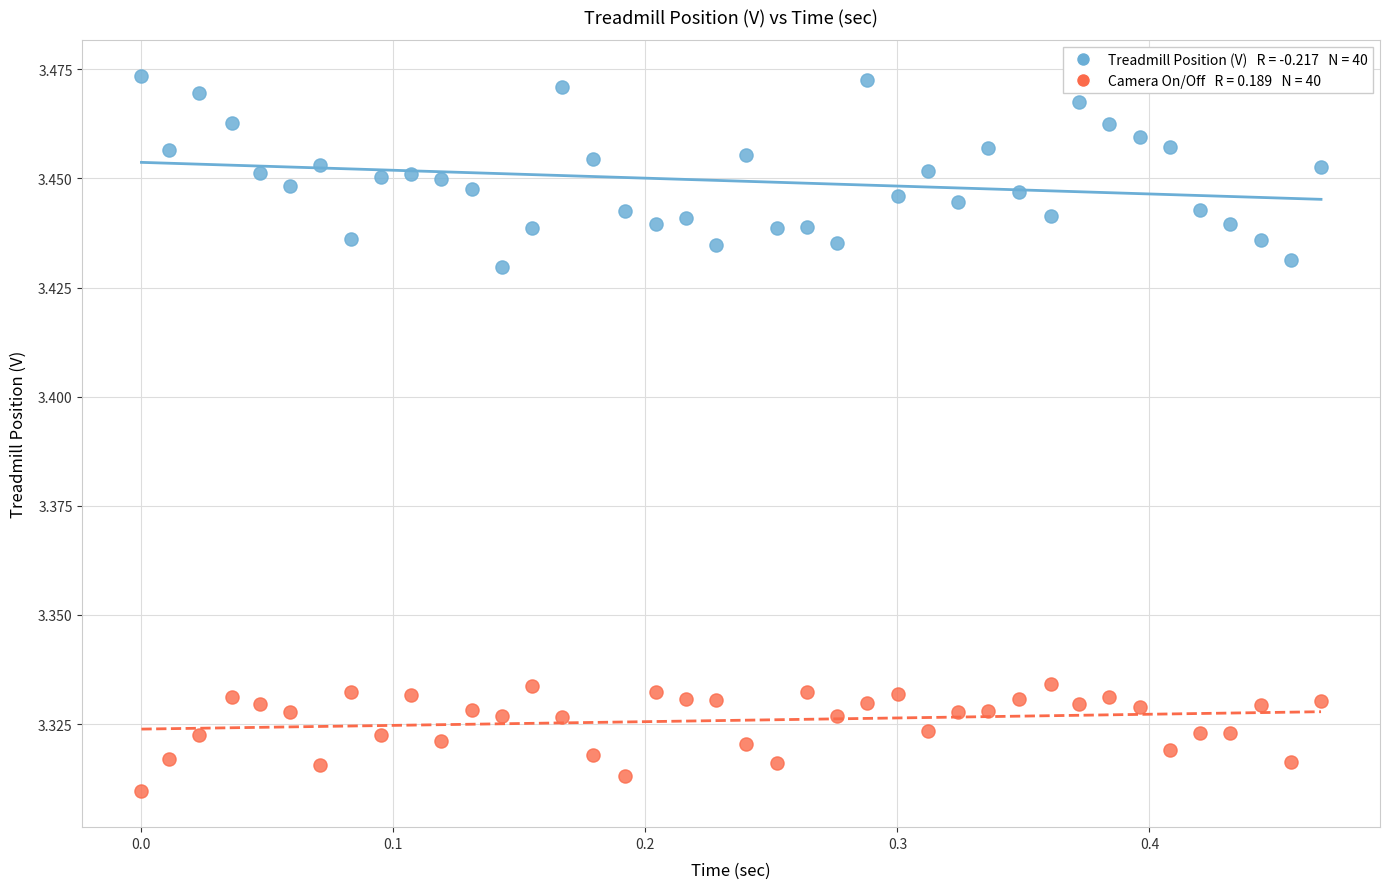

Across all data points, what is the range of X values (max minus min)?

0.5